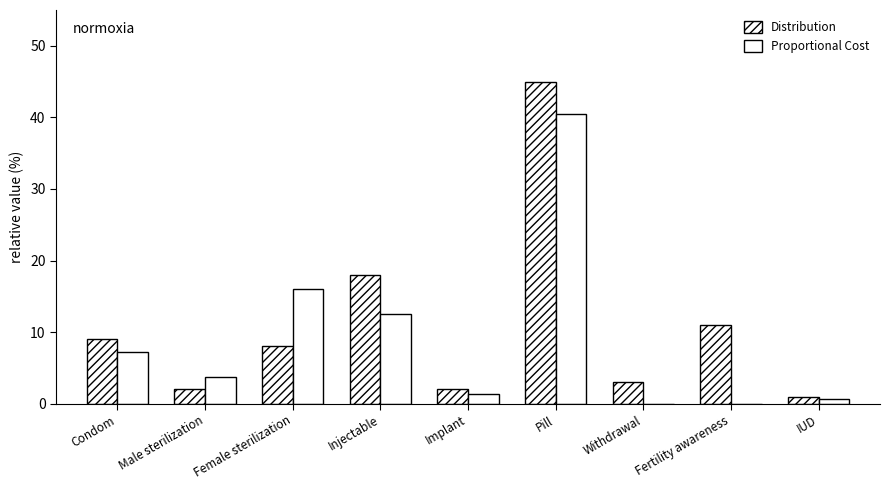

What is the difference between the Proportional Cost values at Implant and Fertility awareness?

1.4